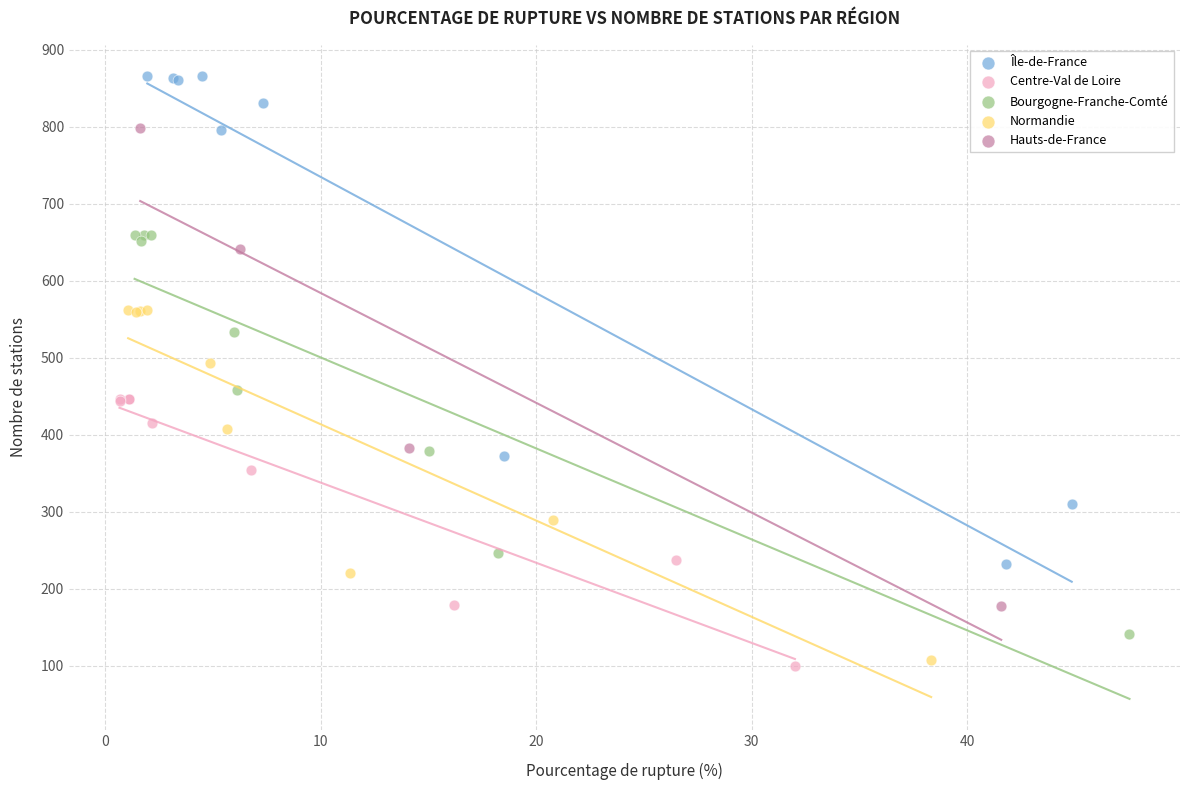

What are all the series names shown in the legend?

Île-de-France, Centre-Val de Loire, Bourgogne-Franche-Comté, Normandie, Hauts-de-France